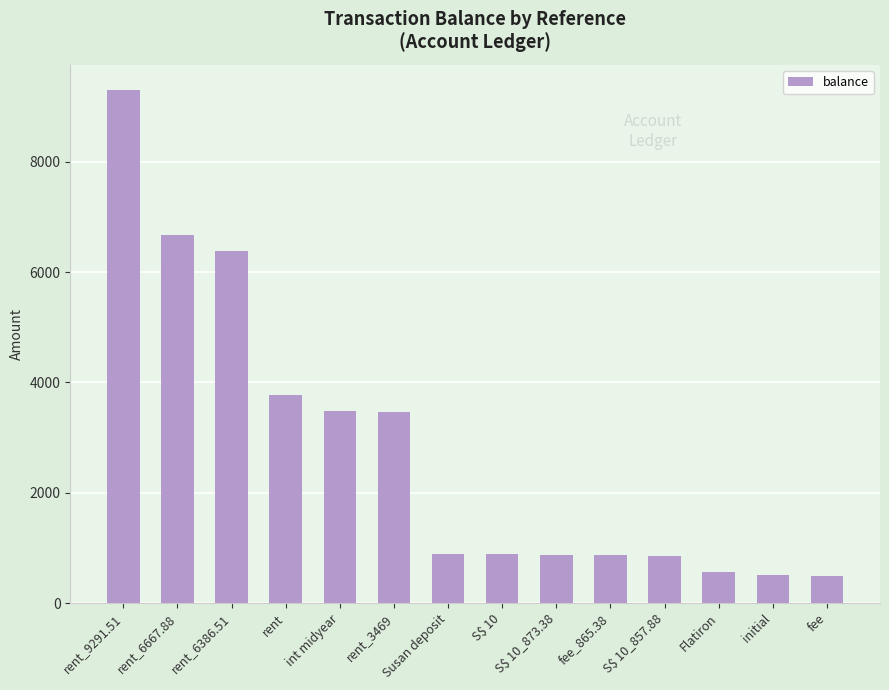

What is the change in value from rent_6667.88 to S$ 10?

-5787.0